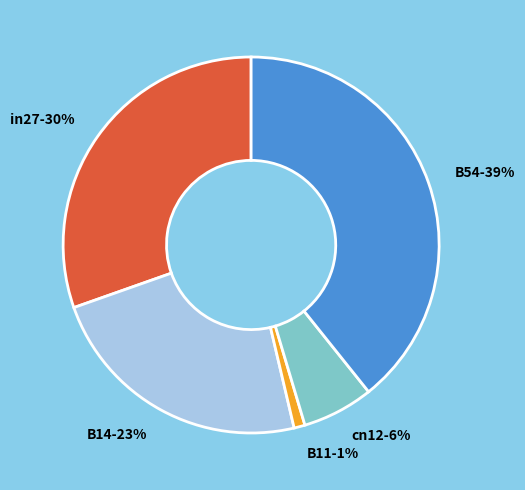

Which category has the biggest portion of the pie?

B54